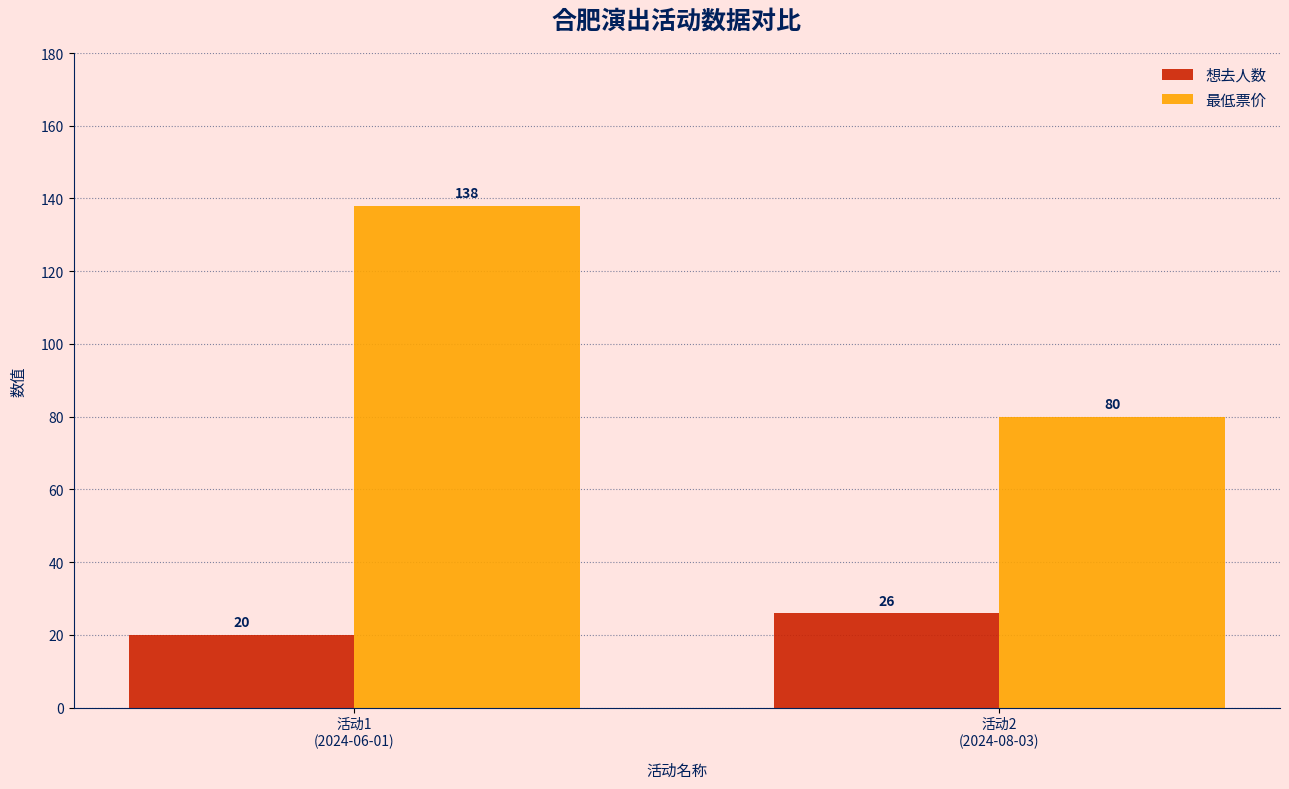

What is the lowest value of the 最低票价 series?

80